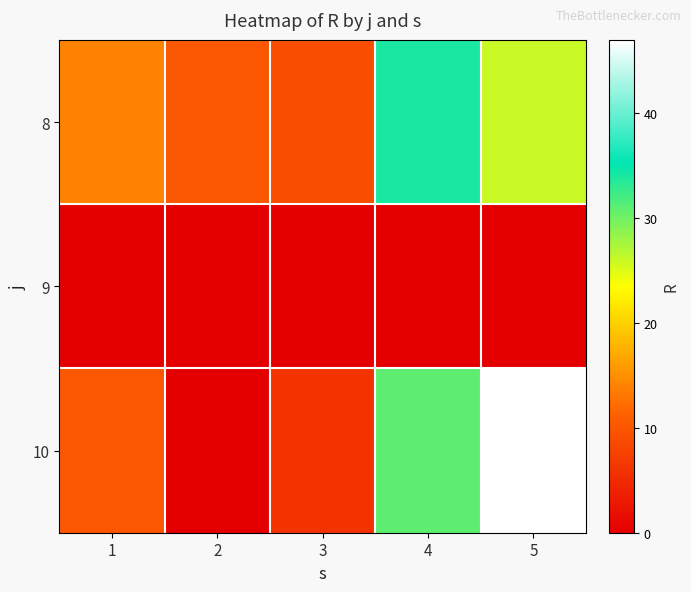

Reading left to right, extract all data points from this chart.

8: 1=14	2=10	3=9	4=34	5=26
9: 1=0	2=0	3=0	4=0	5=0
10: 1=10	2=0	3=6	4=31	5=47